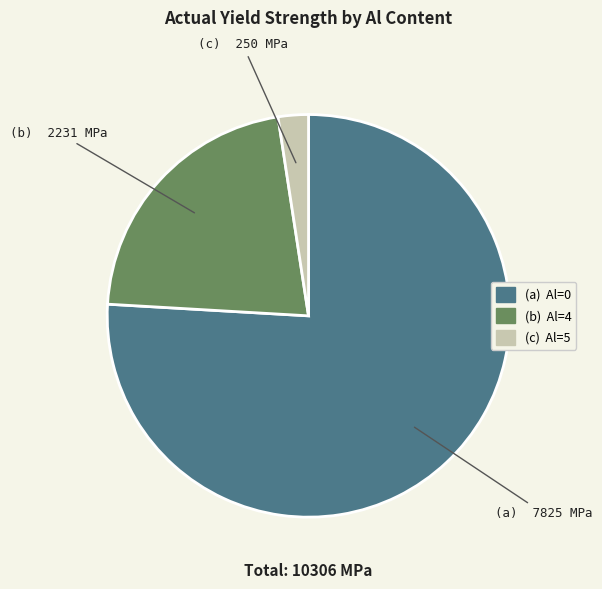

Is there a majority slice in this chart?

Yes